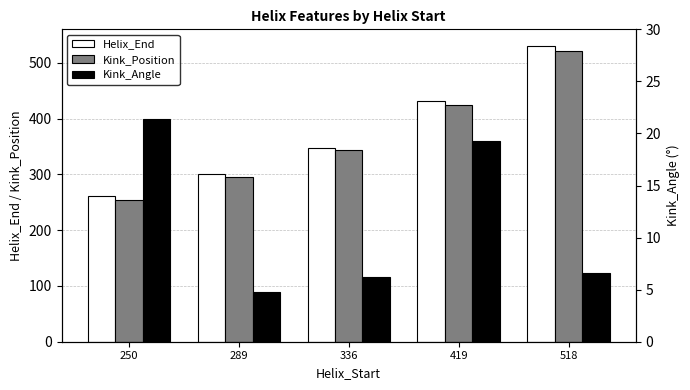

What is the greatest value displayed?

530.0